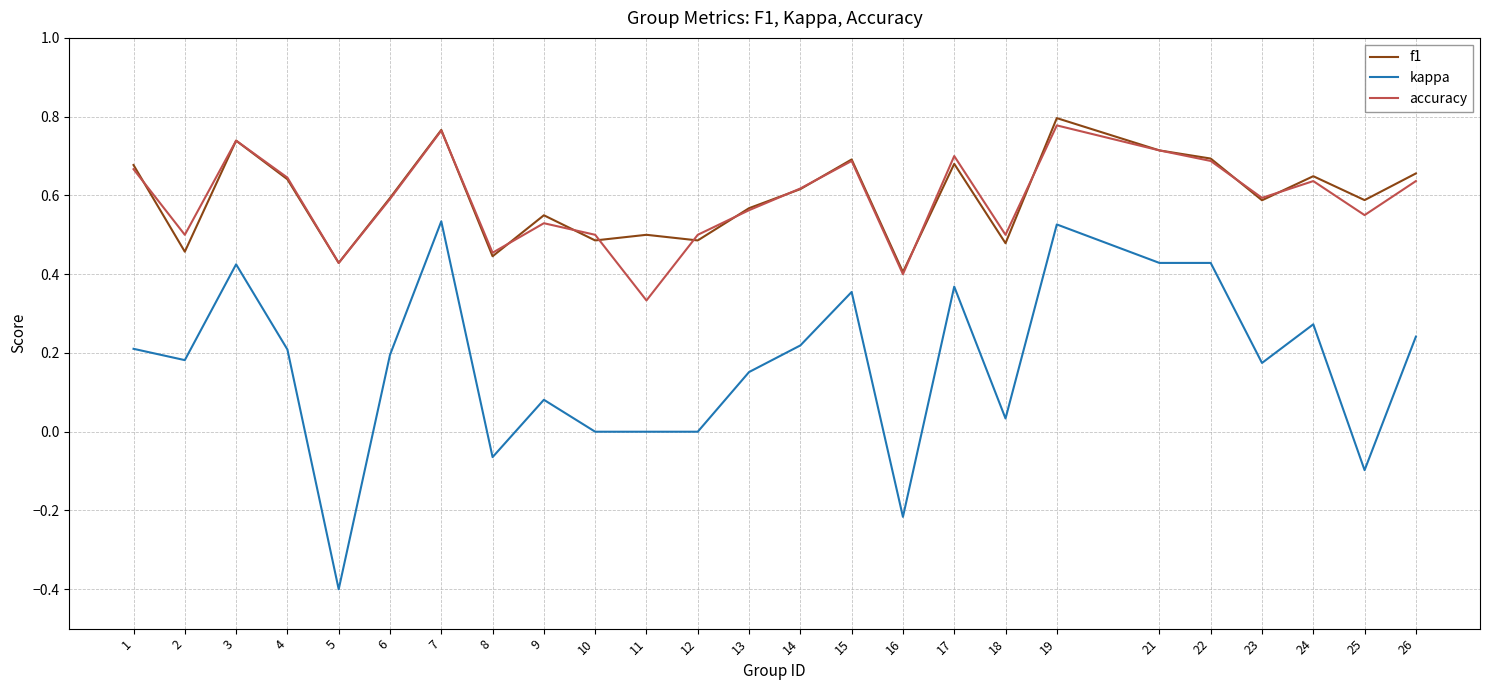

Is it true that f1 equals 0.6 at 4?

True